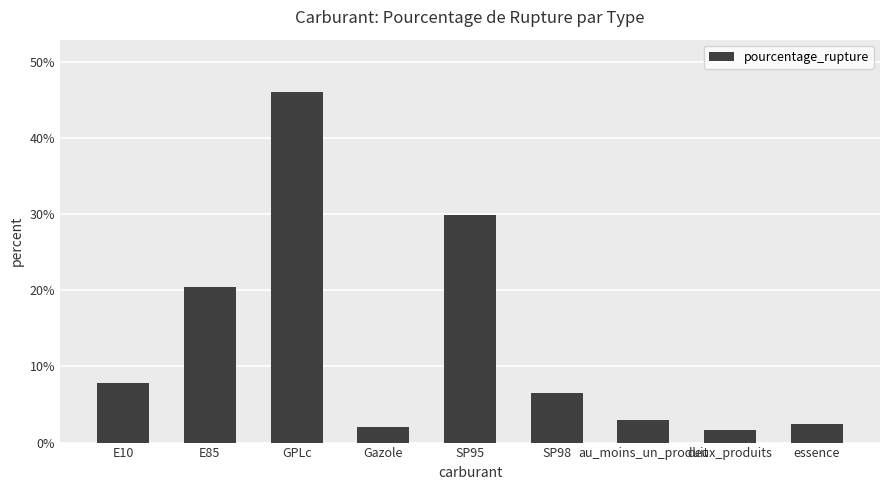

Reading right to left, list all the values displayed in this chart.

2.5	1.6	3.0	6.5	29.9	2.1	46.0	20.4	7.8